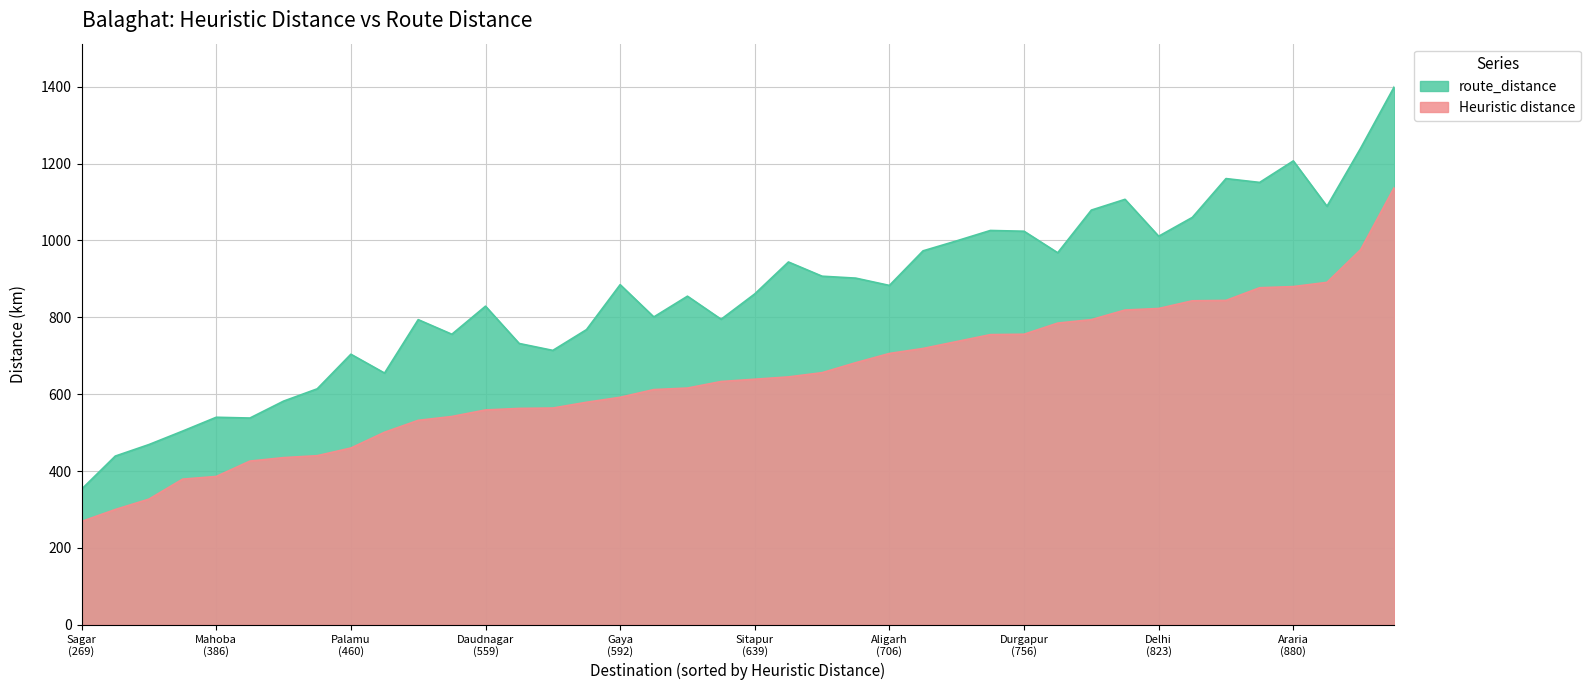

Does the chart have visible grid lines?

Yes